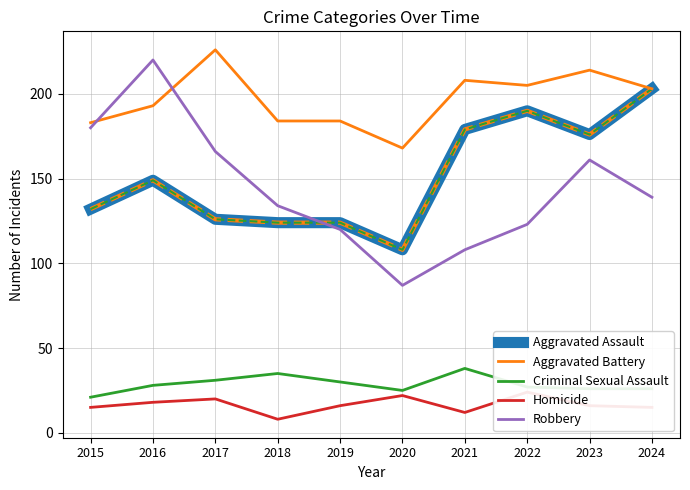

Which series changed the most between 2017 and 2020?

Robbery